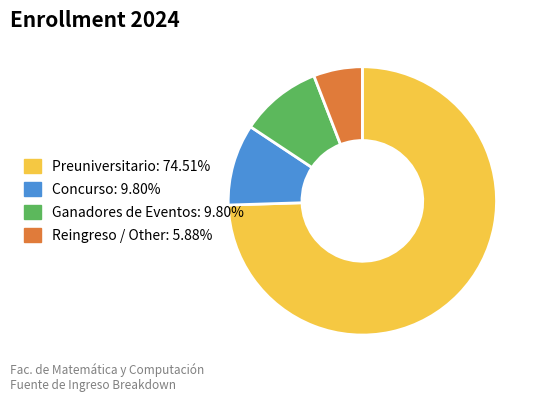

Is the sum of Preuniversitario and Reingreso / Other greater than half?

Yes